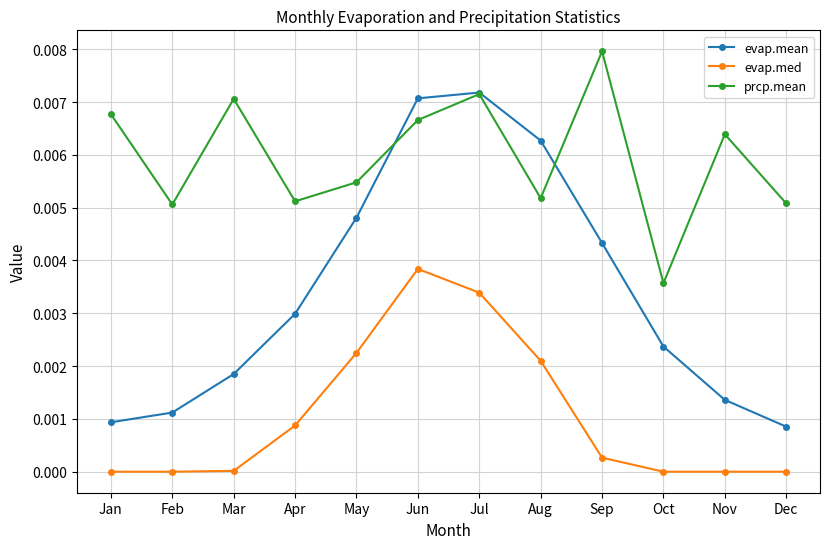

True or false: prcp.mean has a value of 0.0 at Dec.

True